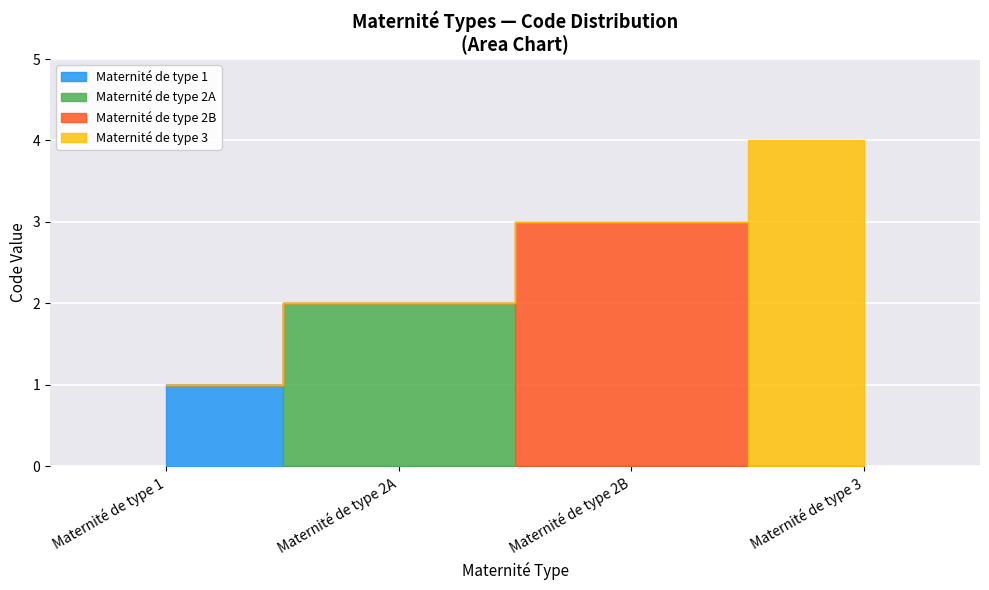

Where does the data first go above 3?

Maternité de type 3